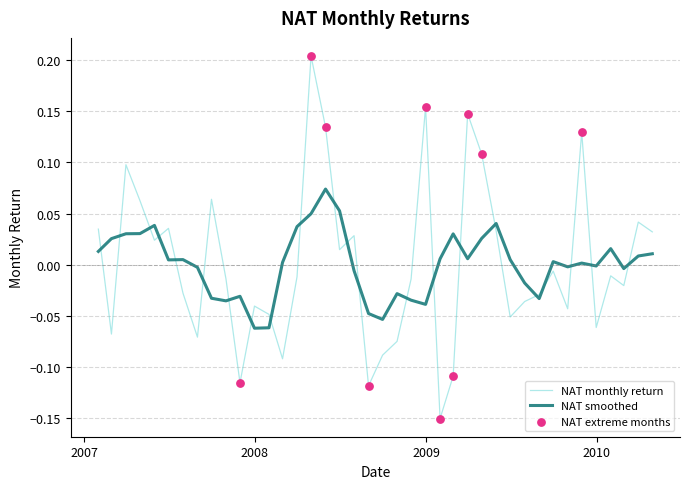

Which series has the largest range (max minus min)?

NAT monthly return